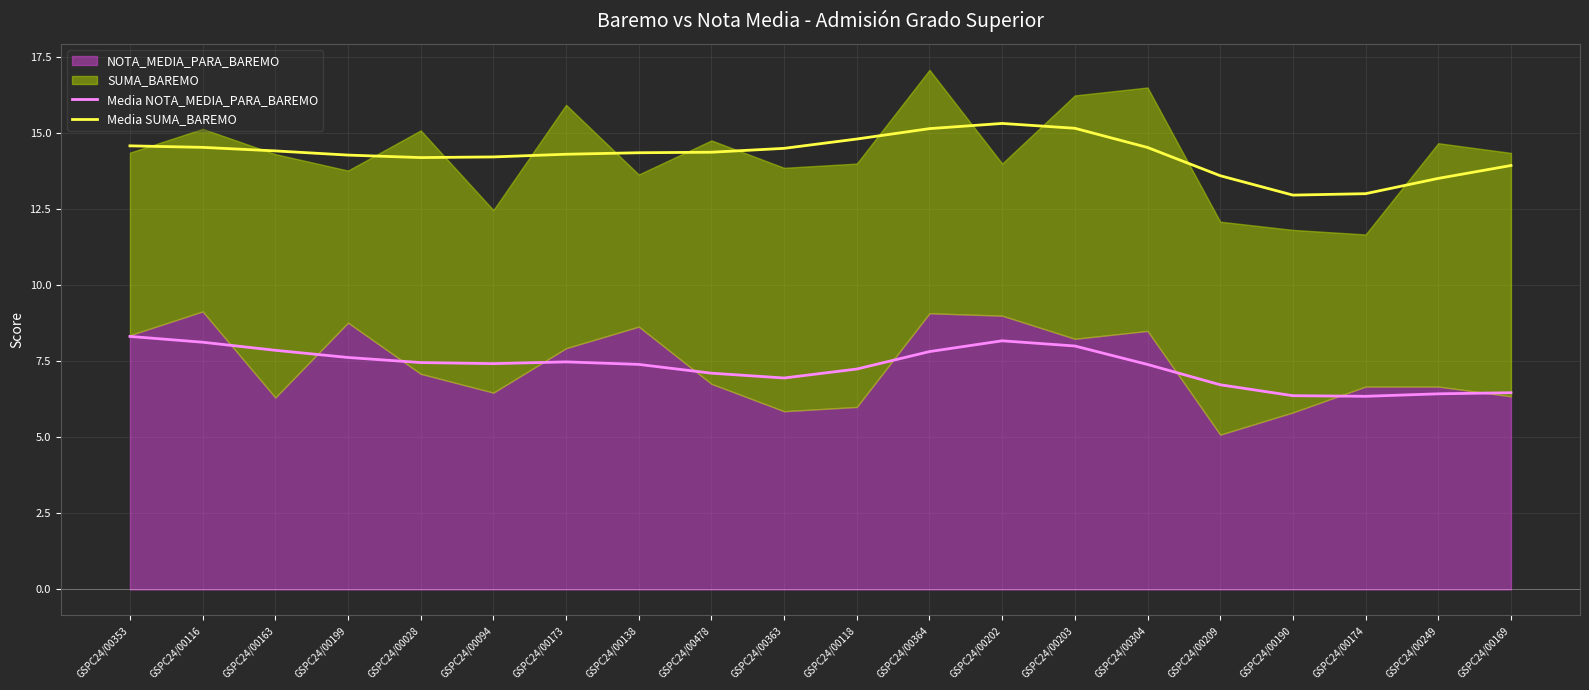

Is the value of Media SUMA_BAREMO at GSPC24/00364 greater than the value of Media NOTA_MEDIA_PARA_BAREMO at GSPC24/00094?

Yes